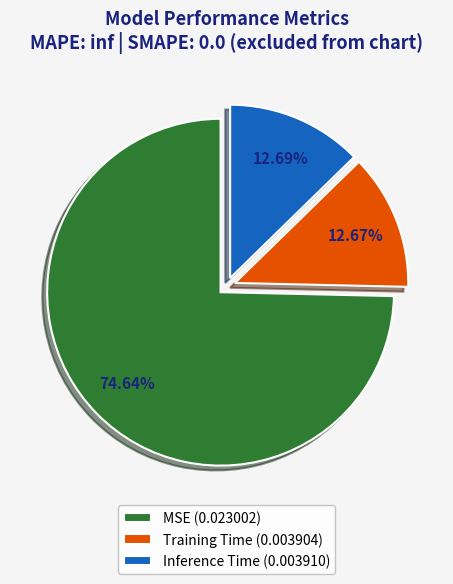

Which has a higher value, Inference Time (0.003910) or MSE (0.023002)?

MSE (0.023002)